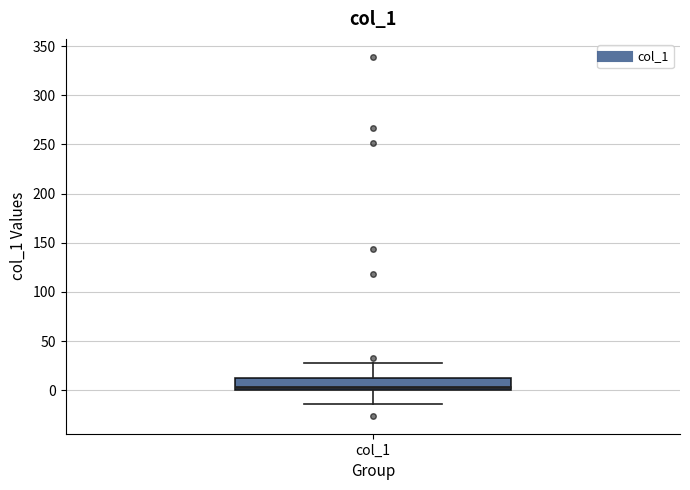

Read this box plot against the y-axis: the position of the median line, the range covered by the box, and the ends of both whiskers. The values are not printed on the chart, so give them approximately, as read against the axis.

median 5, box 0 to 15, whiskers -15 to 30